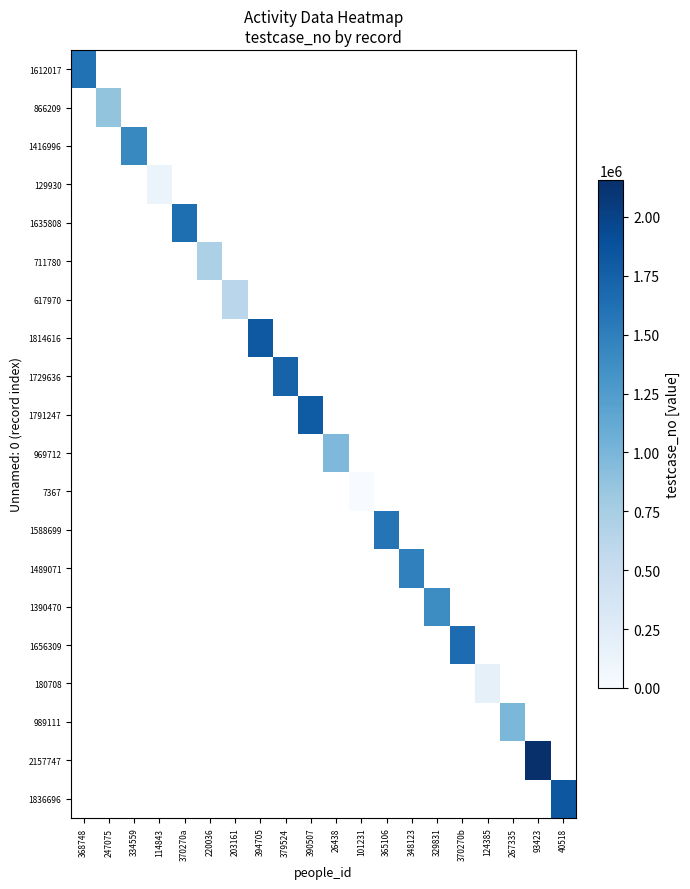

Which label corresponds to the largest value in the chart?

93423